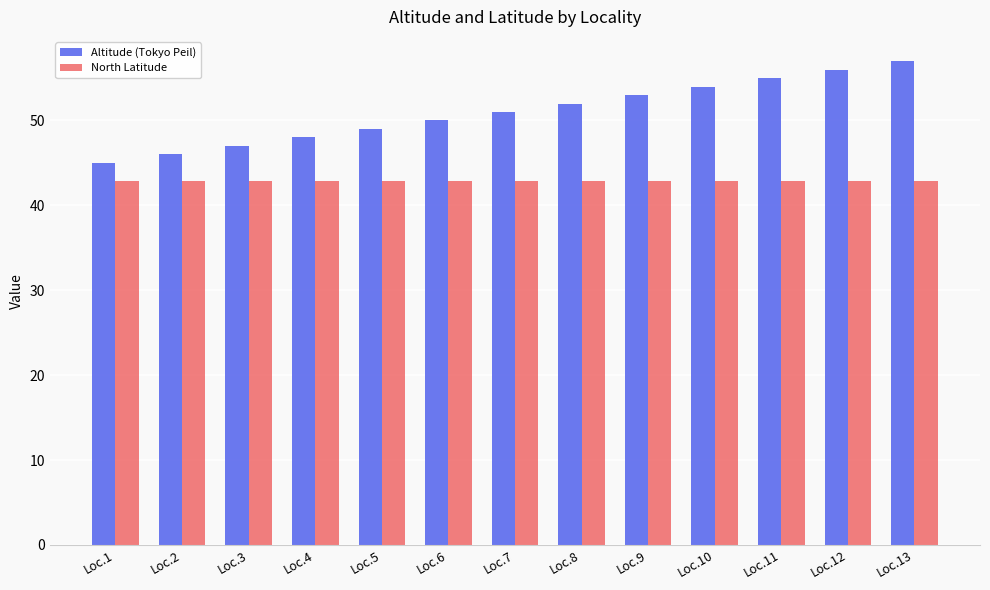

Where is Altitude (Tokyo Peil) nearest to the value 51?

Loc.7